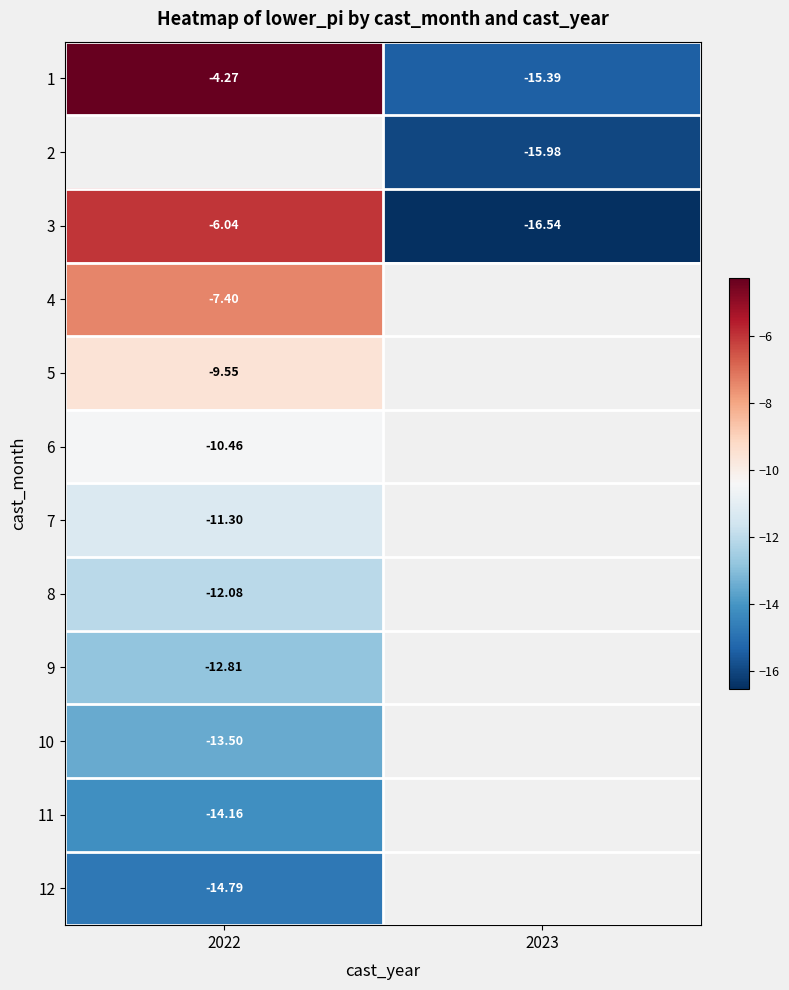

At which label does 3 reach its minimum?

2023